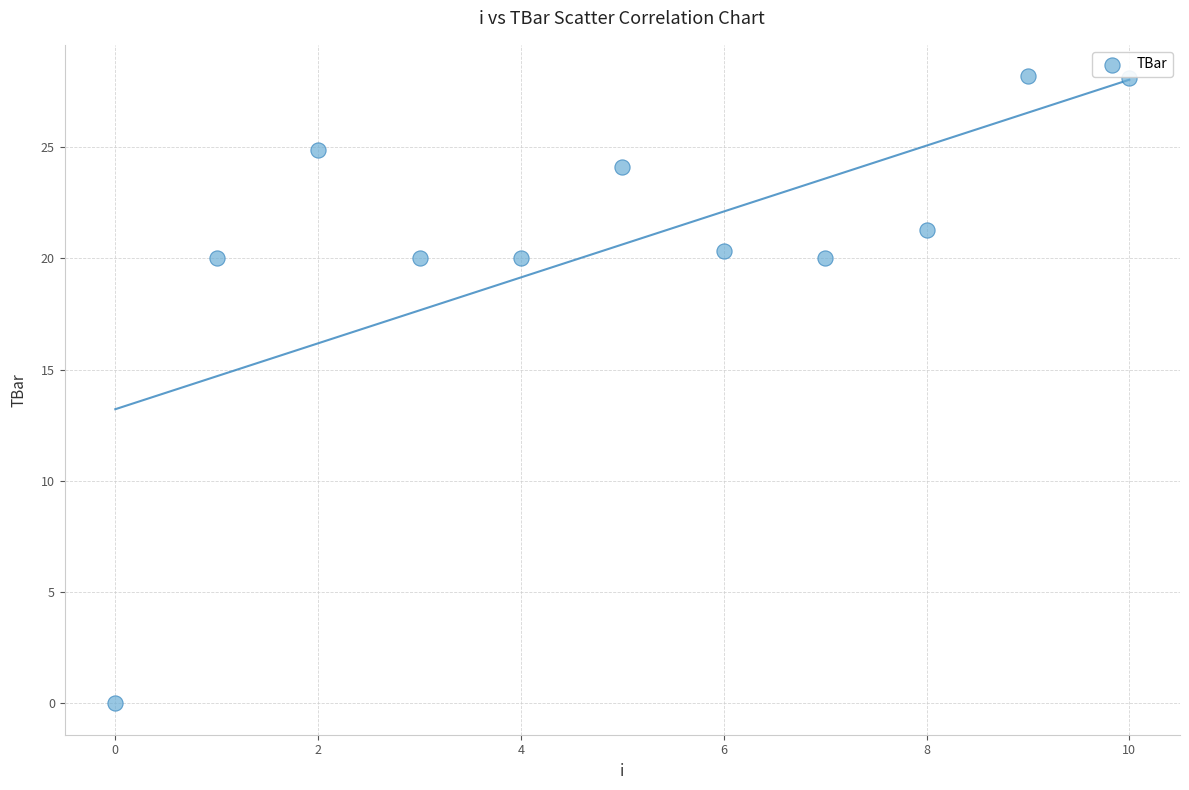

What is the average Y value?

20.6